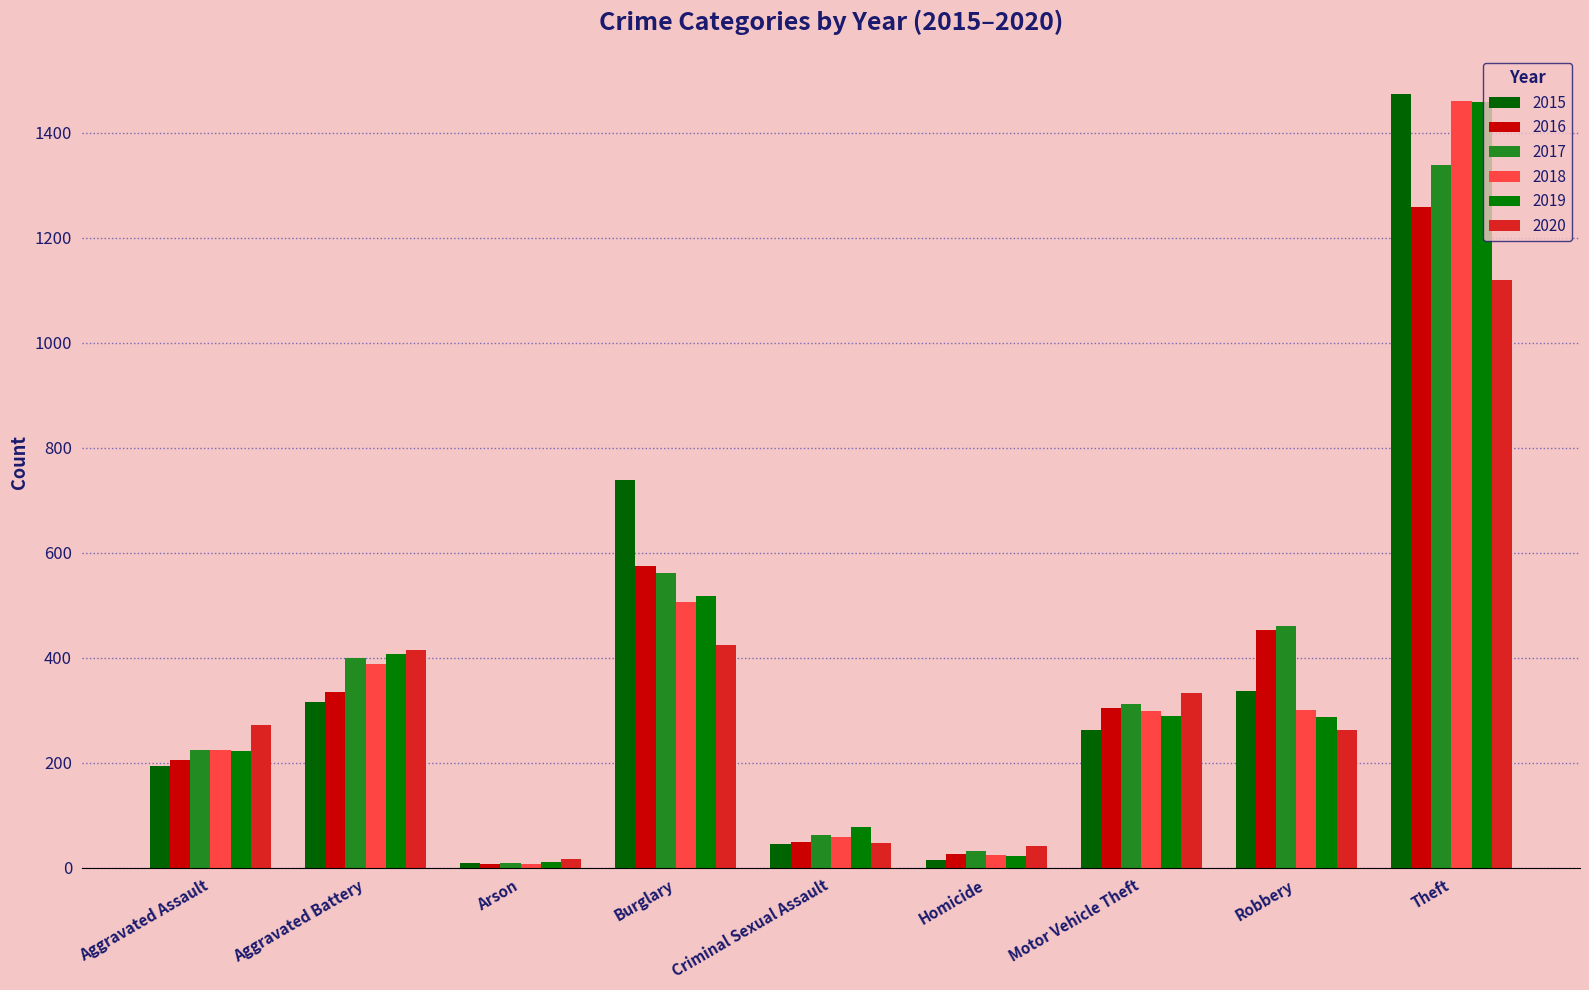

What is the value of the 2015 bar at the 1st from the left?

194